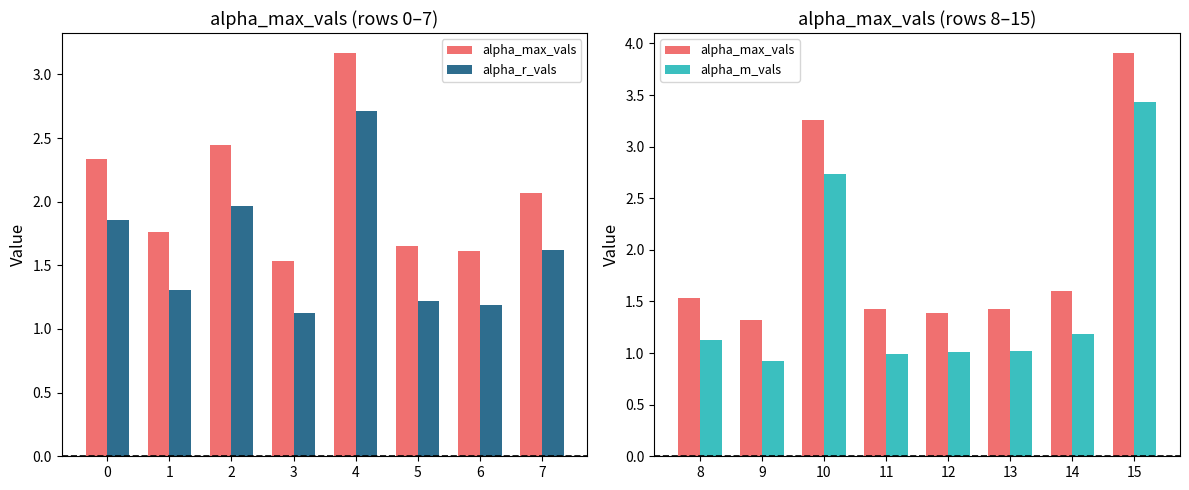

How many categories are shown in the chart?

8